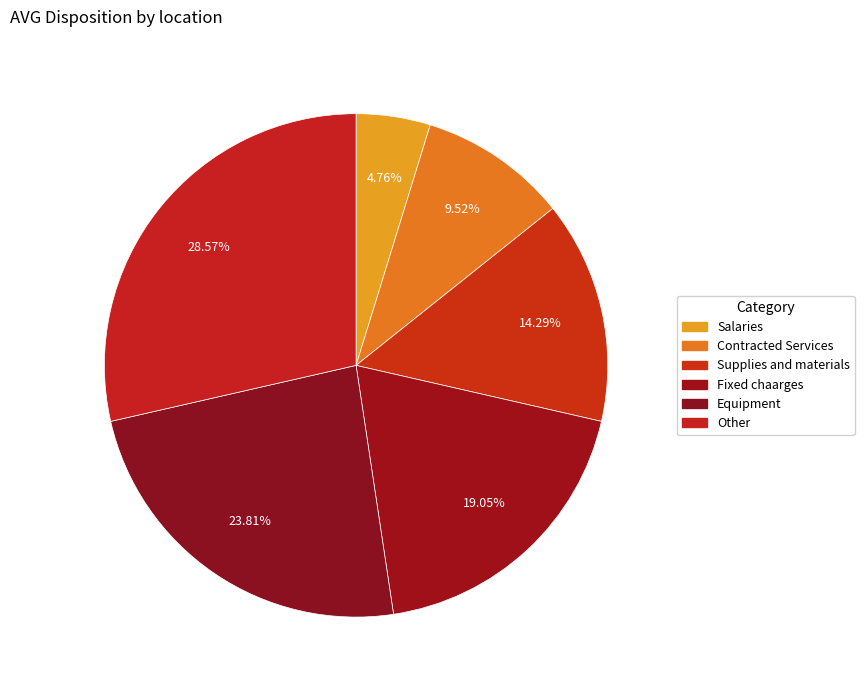

To the nearest percent, what percentage of the pie is Salaries?

5%